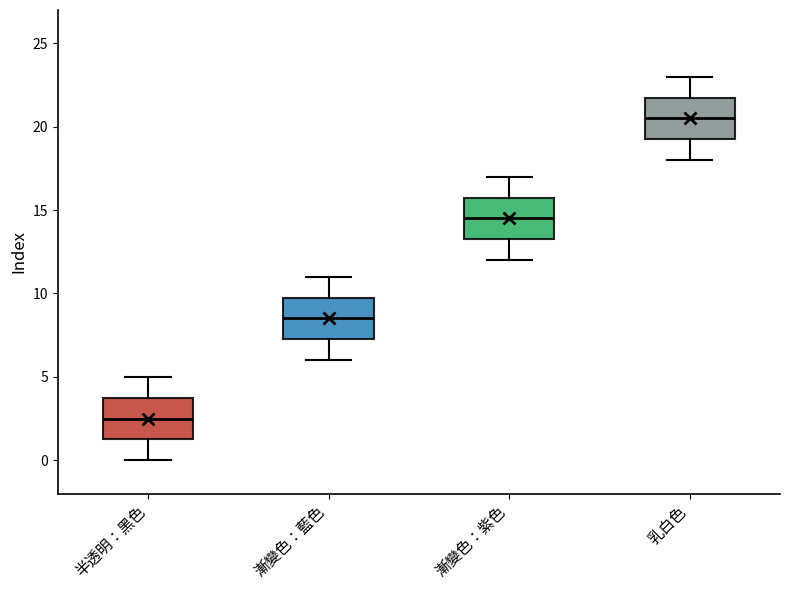

Which box has the highest median line?

乳白色